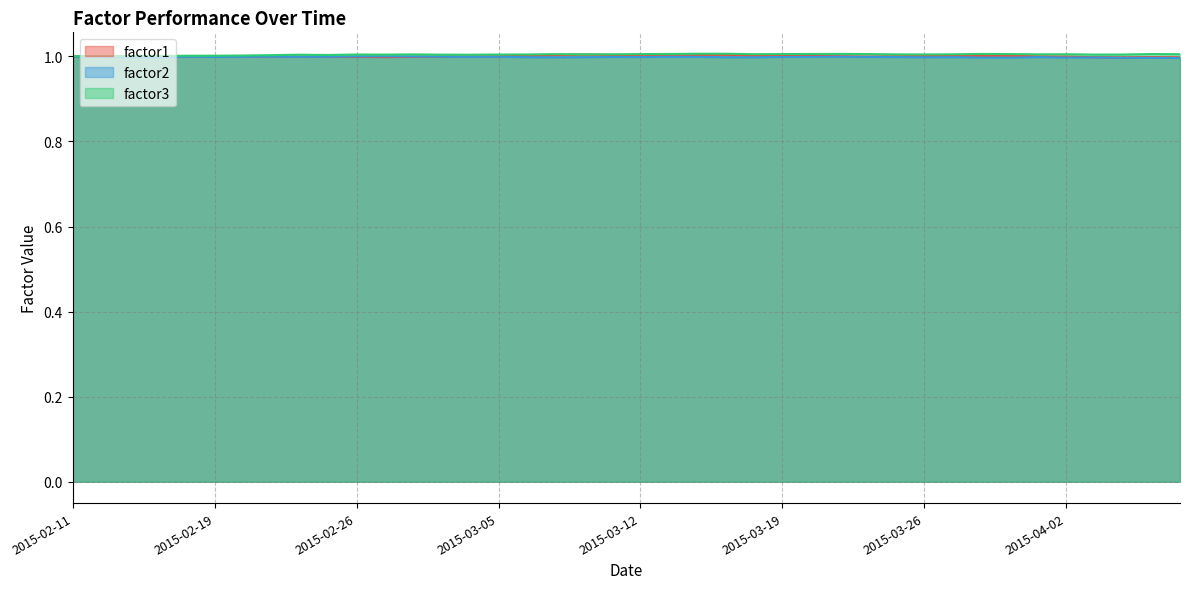

Which category has the highest value in the factor3 series?

2015-03-17